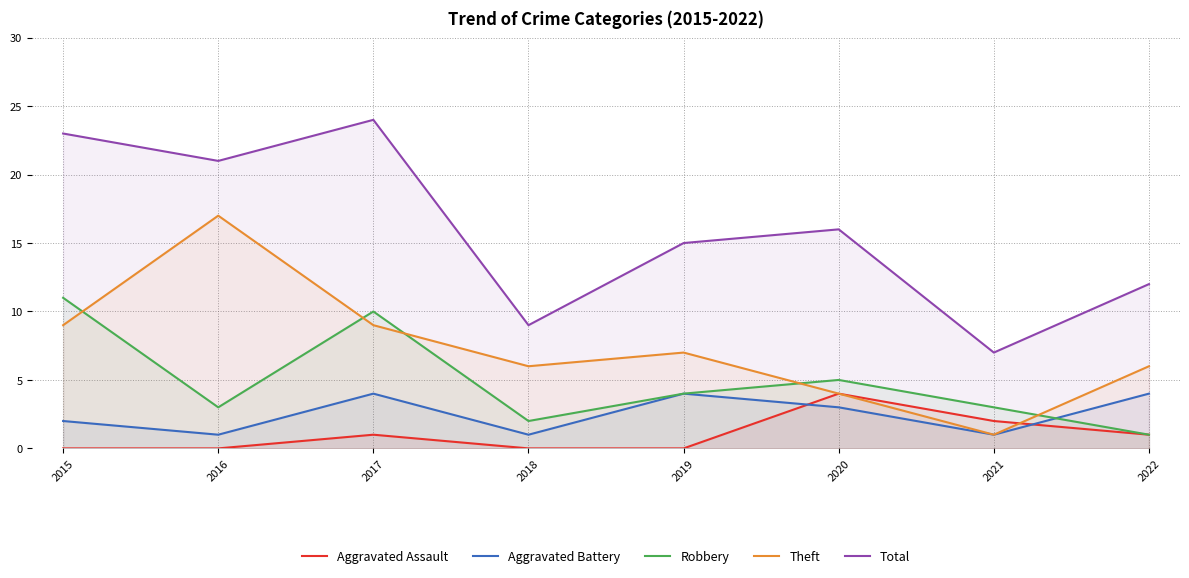

What is the value of the Theft point at the 5th from the left?

7